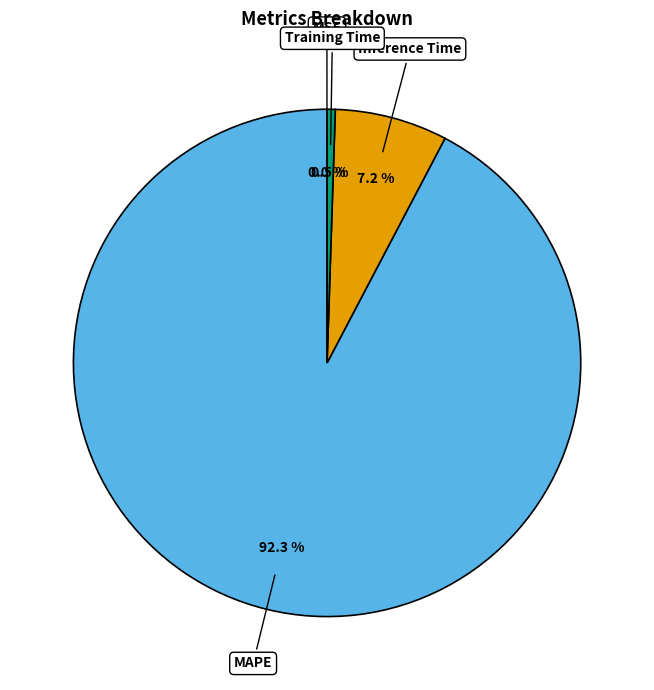

Is MAPE the majority of the pie?

Yes